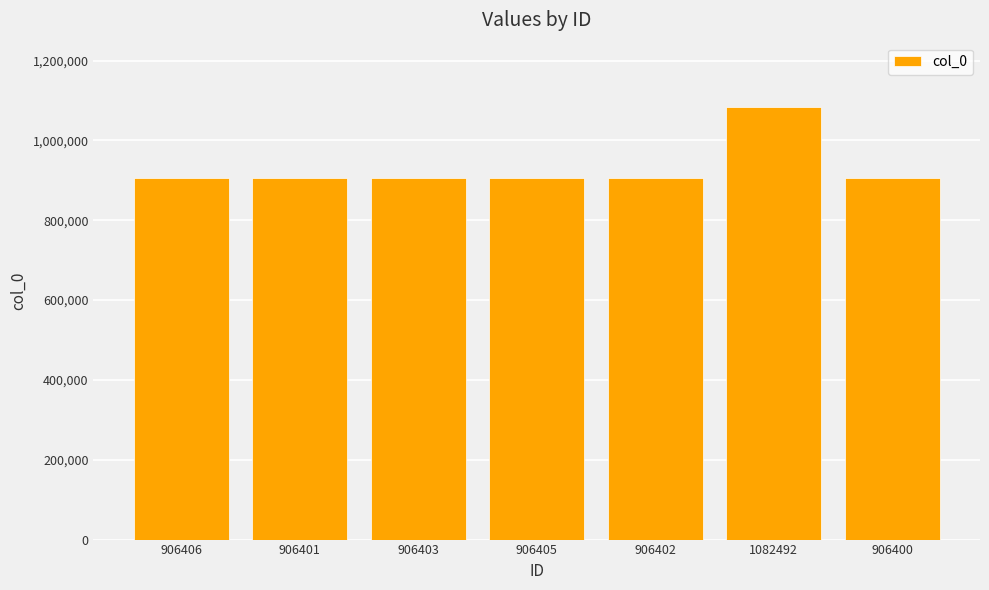

What is the average value?

931558